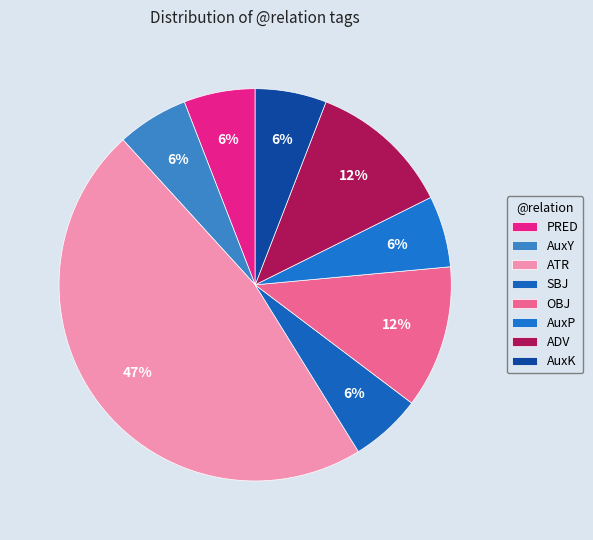

How many slices are in this pie chart?

8